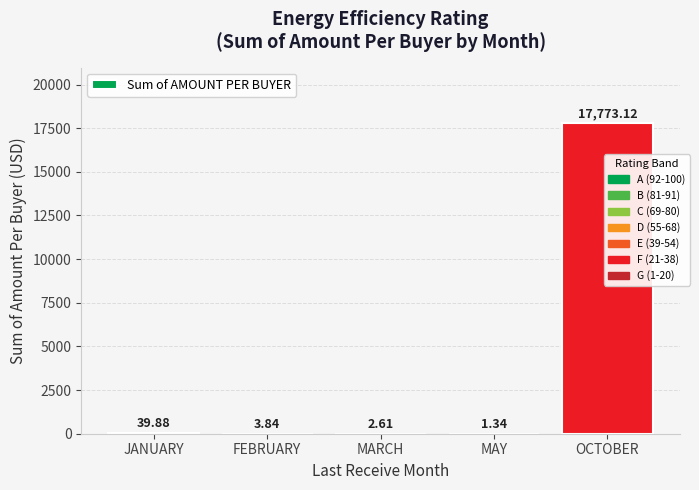

Which category has the highest value across all series?

OCTOBER